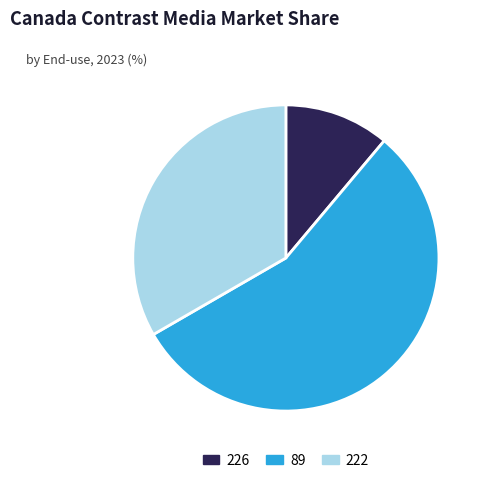

Which slice is the smallest?

226